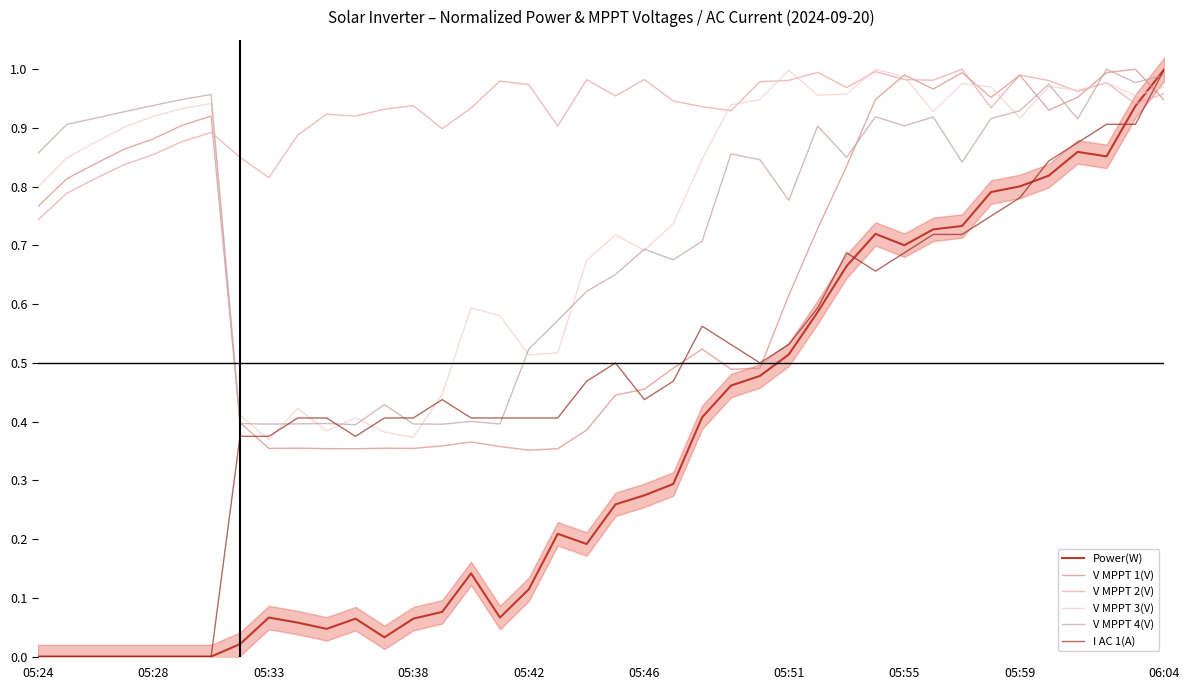

True or false: V MPPT 3(V) and Power(W) intersect in this chart.

True